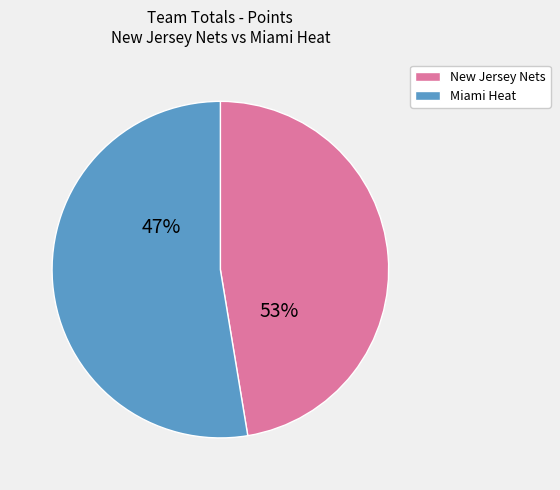

To the nearest percent, what is the difference between the largest and smallest slice percentages?

5%